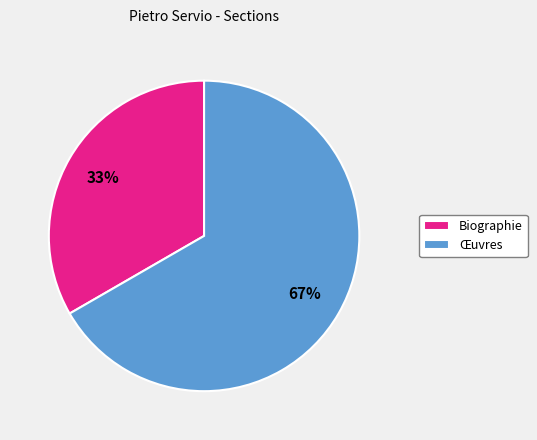

How many segments does this pie chart have?

2